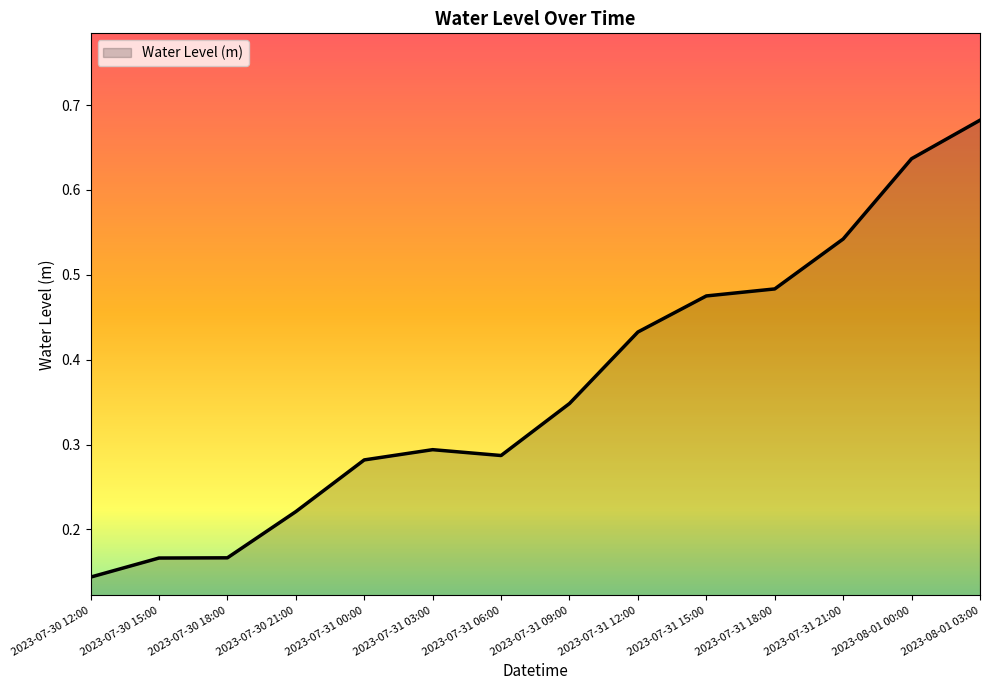

Is it true that the value at 2023-07-31 09:00 is 0.2?

False